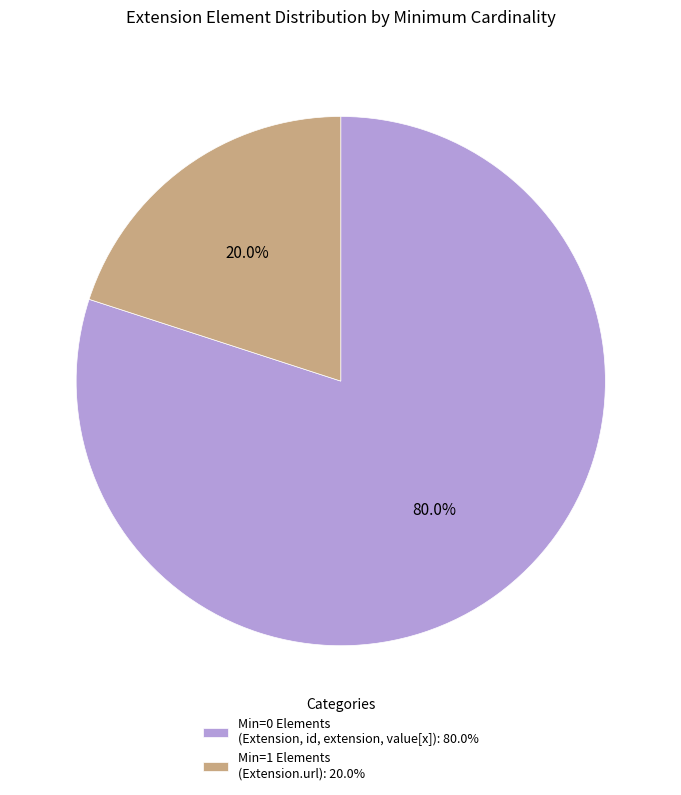

What portion of the pie excludes Min=1 Elements (Extension.url): 20.0%?

80.0%